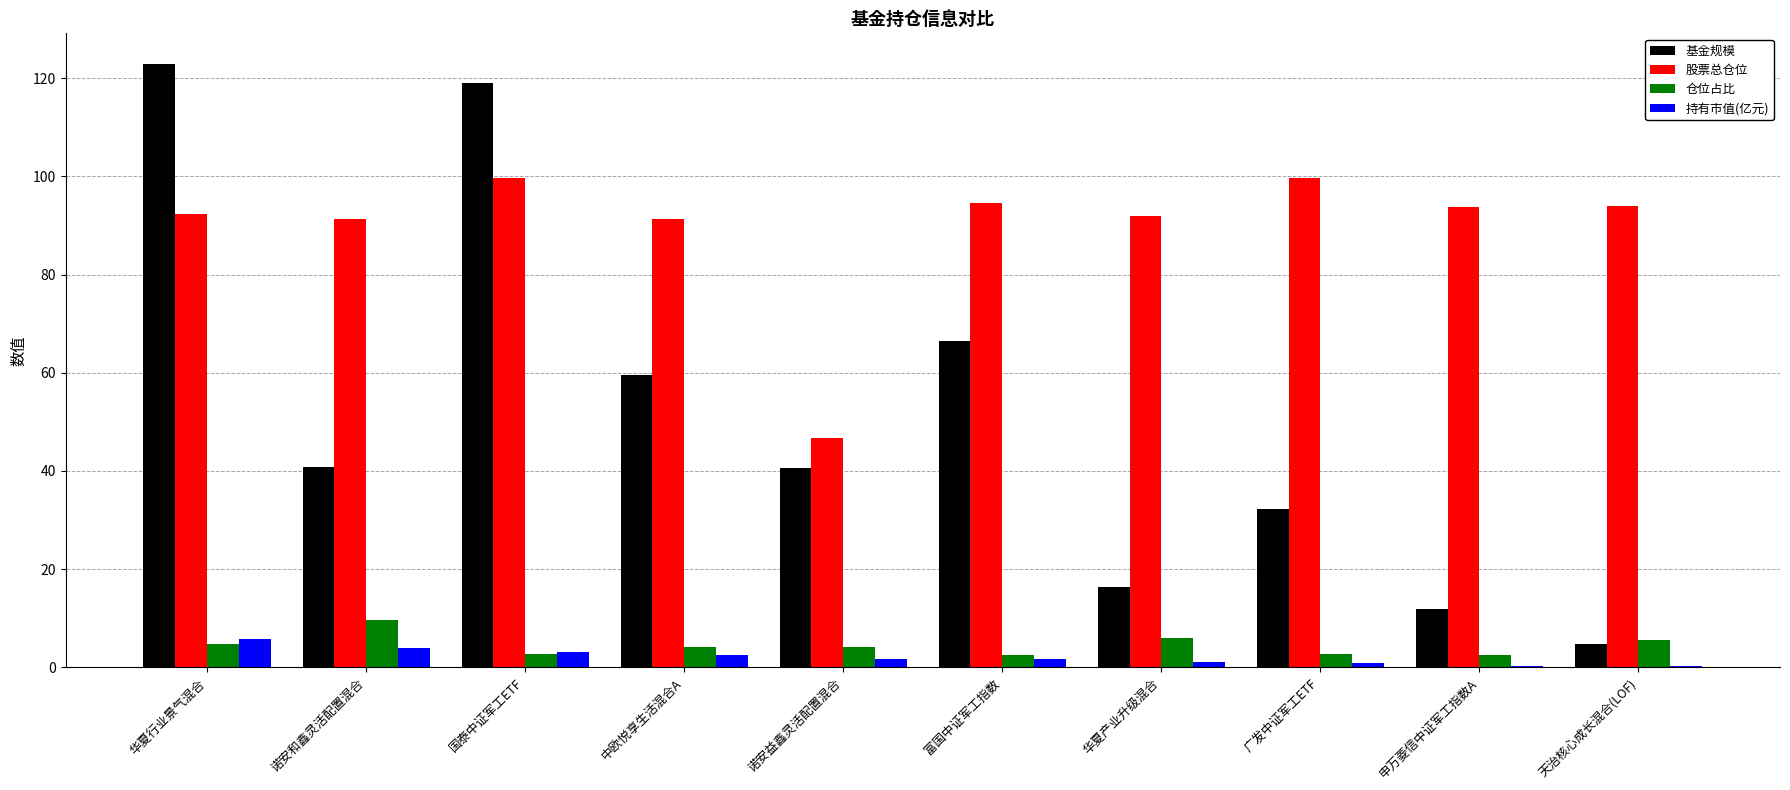

Is it true that 基金规模 equals 25.7 at 诺安益鑫灵活配置混合?

False